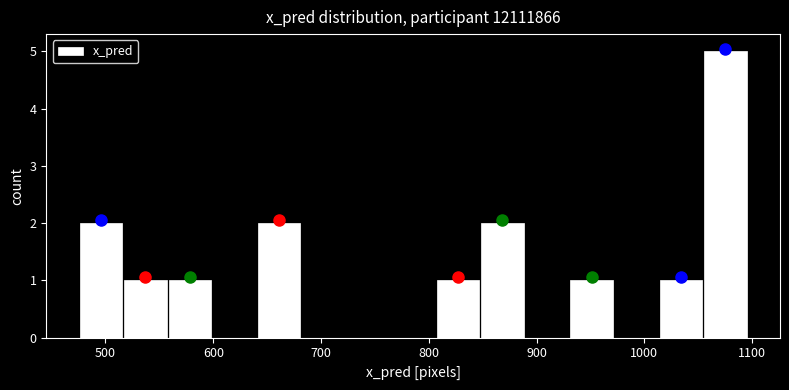

Reading left to right, list every bar in this chart as the range it spans on the x-axis followed by its height. Neither the bar edges nor the heights are printed on the chart, so give them approximately, as read against the axes.

470 to 520: 2
520 to 560: 1
560 to 600: 1
600 to 640: 0
640 to 680: 2
680 to 720: 0
720 to 760: 0
760 to 810: 0
810 to 850: 1
850 to 890: 2
890 to 930: 0
930 to 970: 1
970 to 1010: 0
1010 to 1050: 1
1050 to 1100: 5